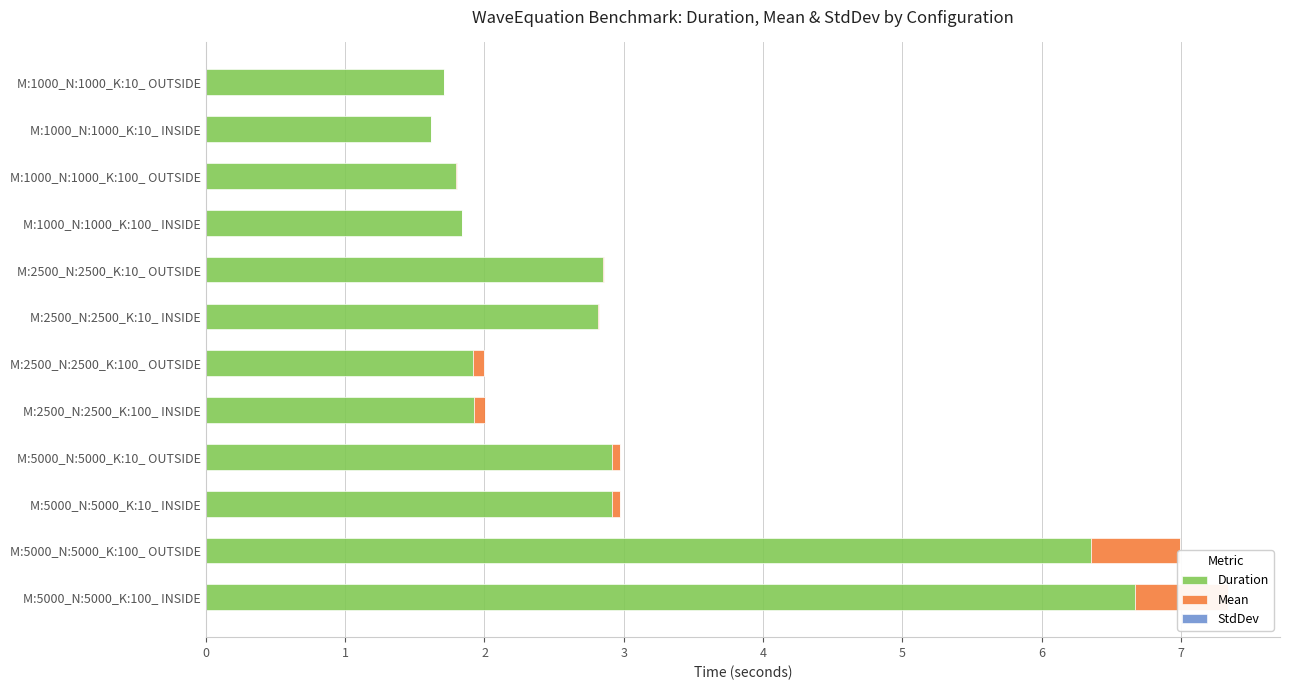

Which series has the largest range (max minus min)?

Duration